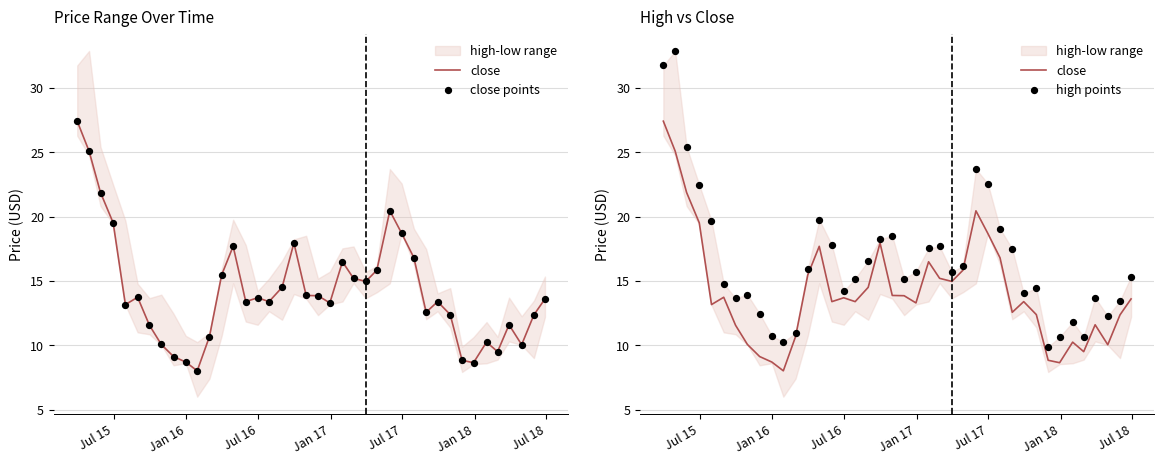

At which category is the sum across all series the highest?

Jul 15